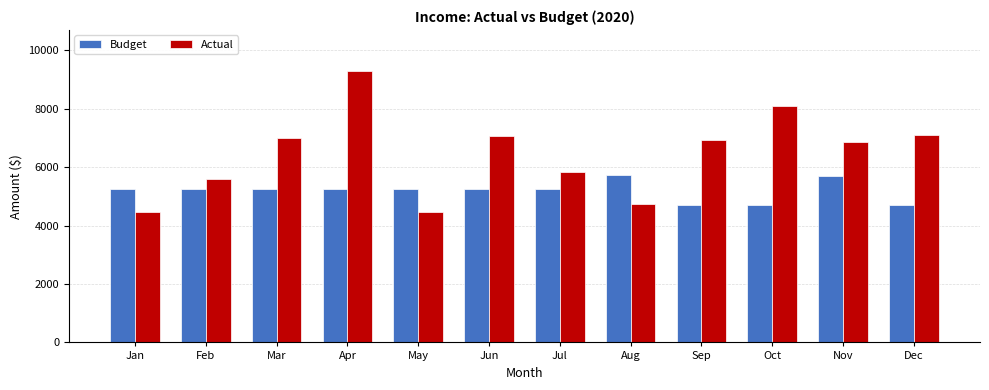

True or false: Actual has a value of 11019.8 at Dec.

False